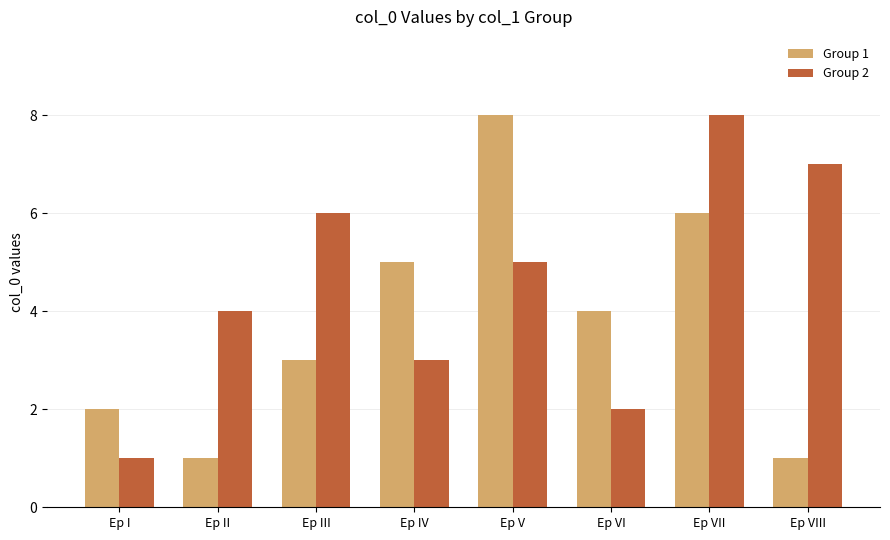

At which category is the sum across all series the highest?

Ep VII